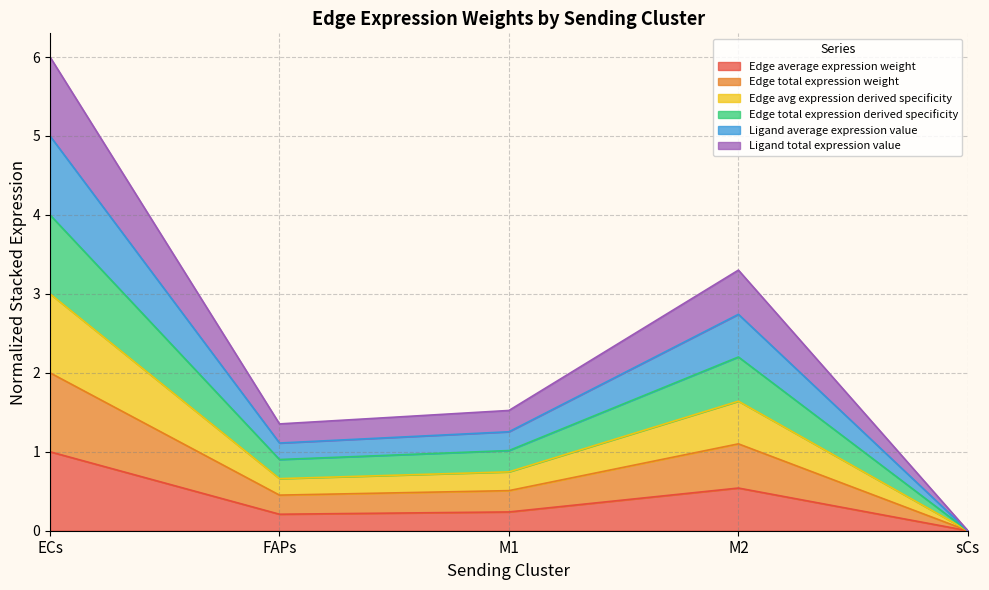

Between M2 and sCs, which is larger?

M2